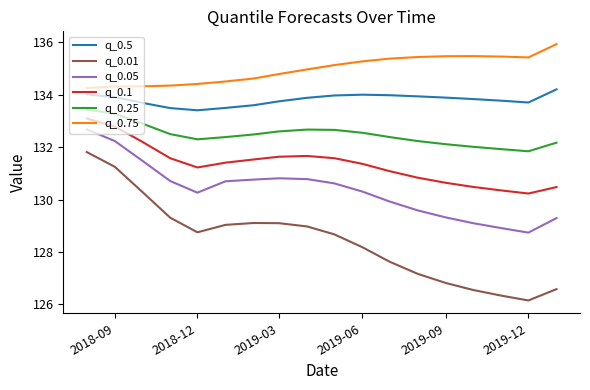

What is the lowest value of the q_0.25 series?

131.8